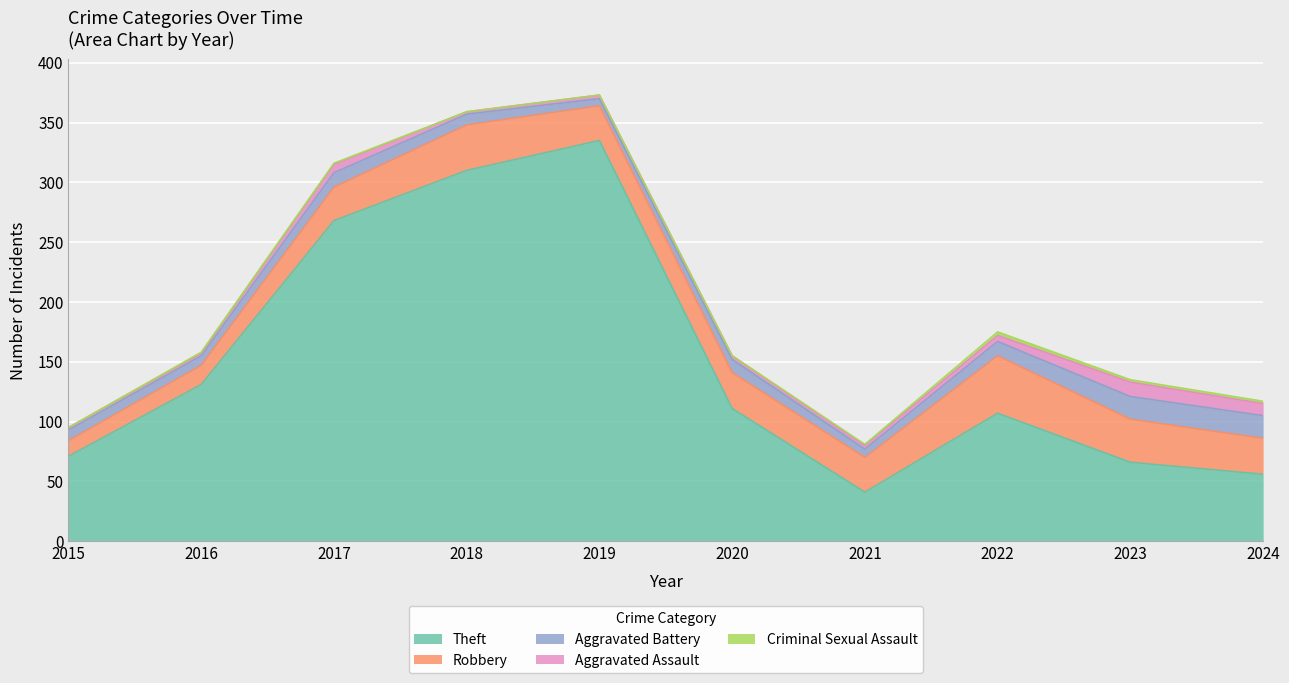

Which series has the largest range (max minus min)?

Theft